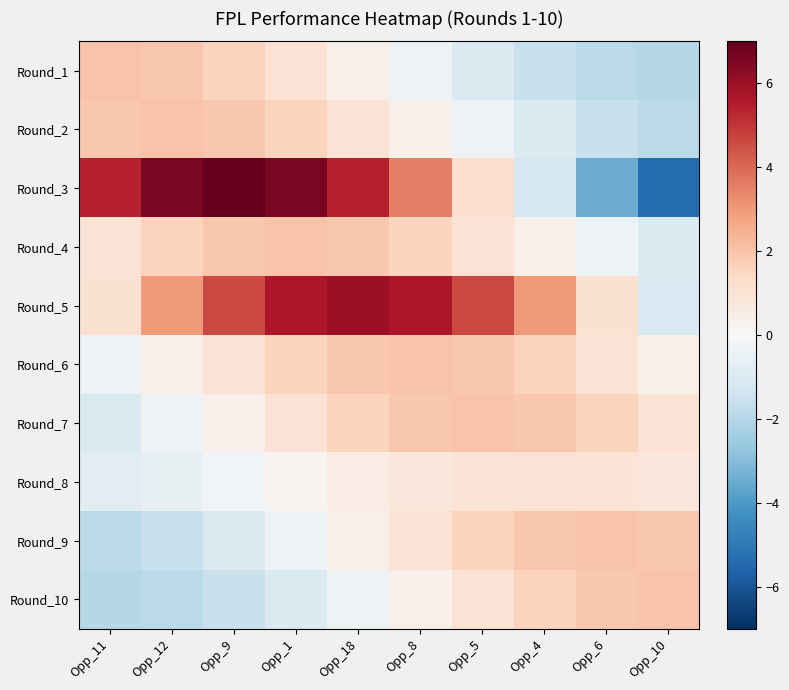

At how many categories does at least one series exceed 0?

10